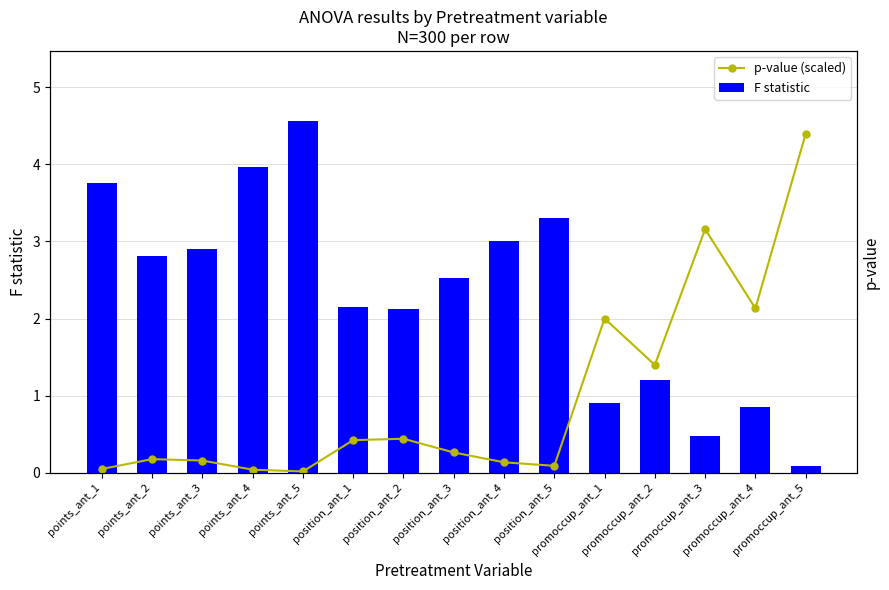

What are all the series names shown in the legend?

p-value (scaled), F statistic